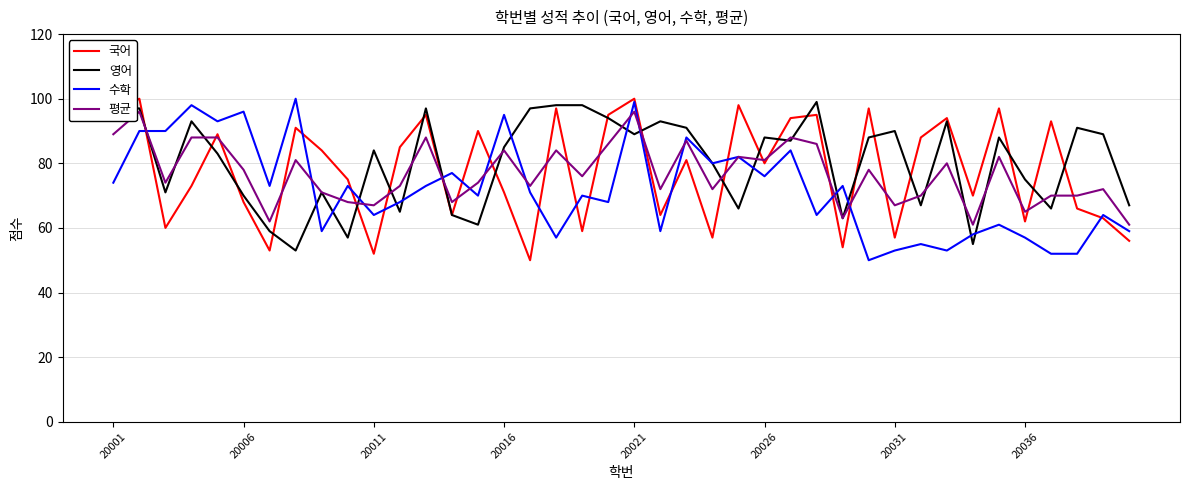

What is the minimum value for 평균?

61